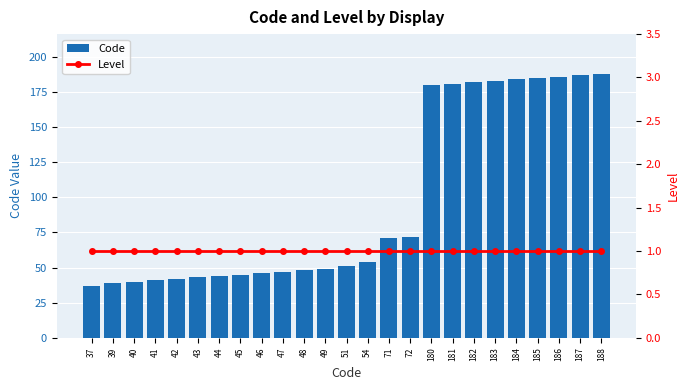

Reading right to left, extract all data points from this chart.

Code: 188=188	187=187	186=186	185=185	184=184	183=183	182=182	181=181	180=180	72=72	71=71	54=54	51=51	49=49	48=48	47=47	46=46	45=45	44=44	43=43	42=42	41=41	40=40	39=39	37=37
Level: 188=1	187=1	186=1	185=1	184=1	183=1	182=1	181=1	180=1	72=1	71=1	54=1	51=1	49=1	48=1	47=1	46=1	45=1	44=1	43=1	42=1	41=1	40=1	39=1	37=1